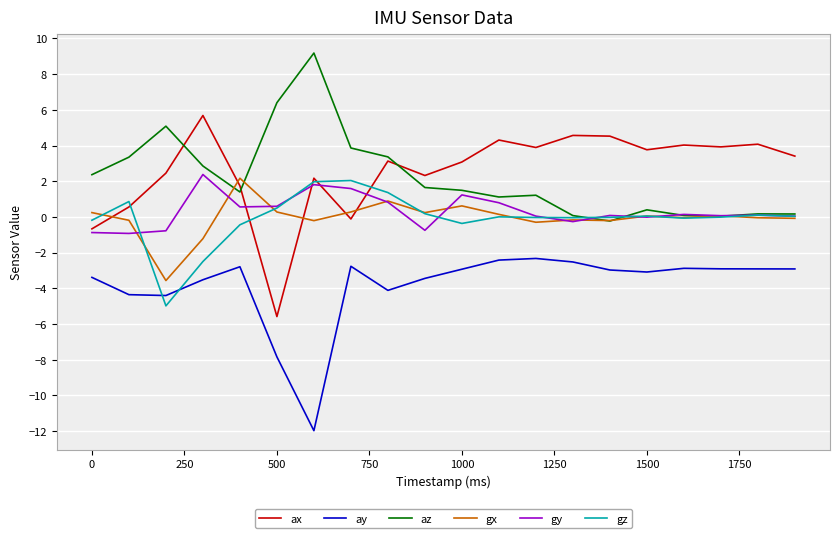

True or false: ay and az intersect in this chart.

False